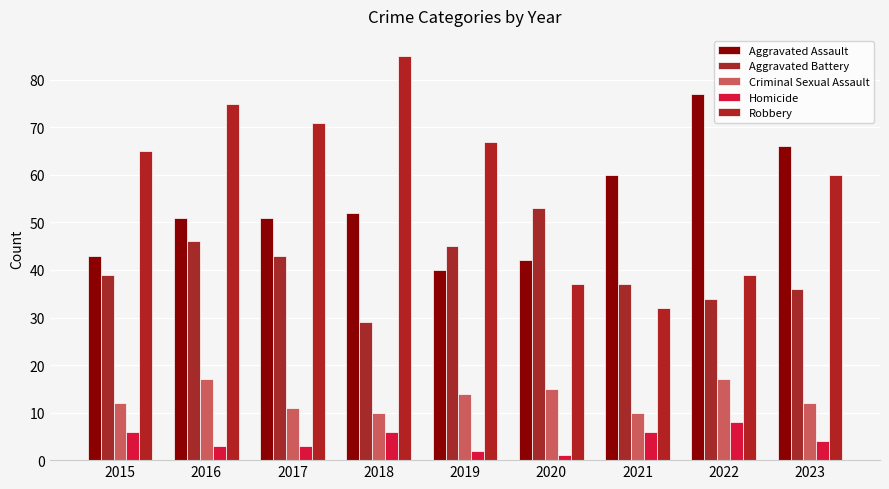

What are all the series names shown in the legend?

Aggravated Assault, Aggravated Battery, Criminal Sexual Assault, Homicide, Robbery